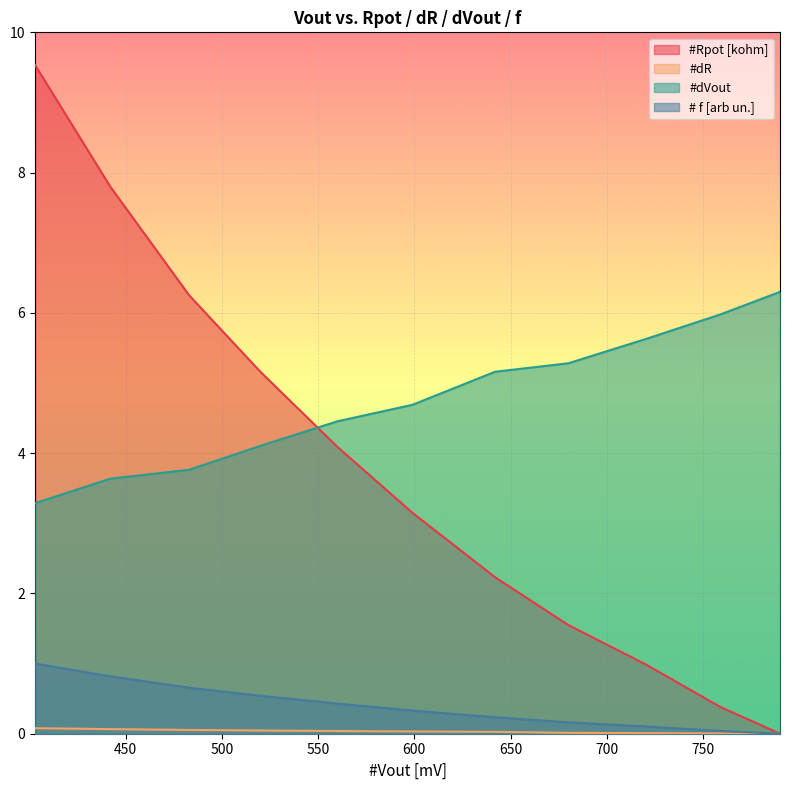

Is it true that #dR equals 0.0 at 680?

False